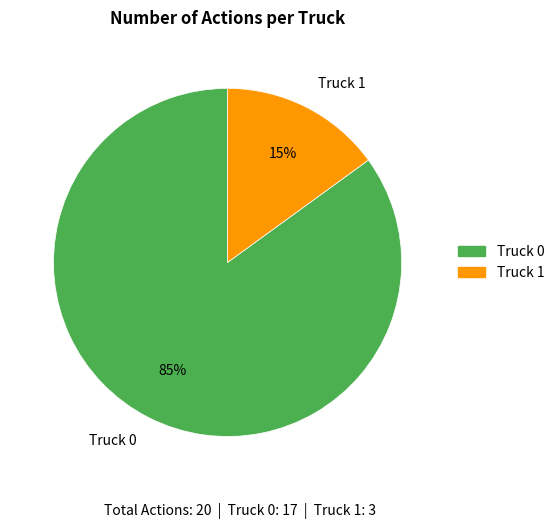

To the nearest percent, what is the difference between the largest and smallest slice percentages?

70%